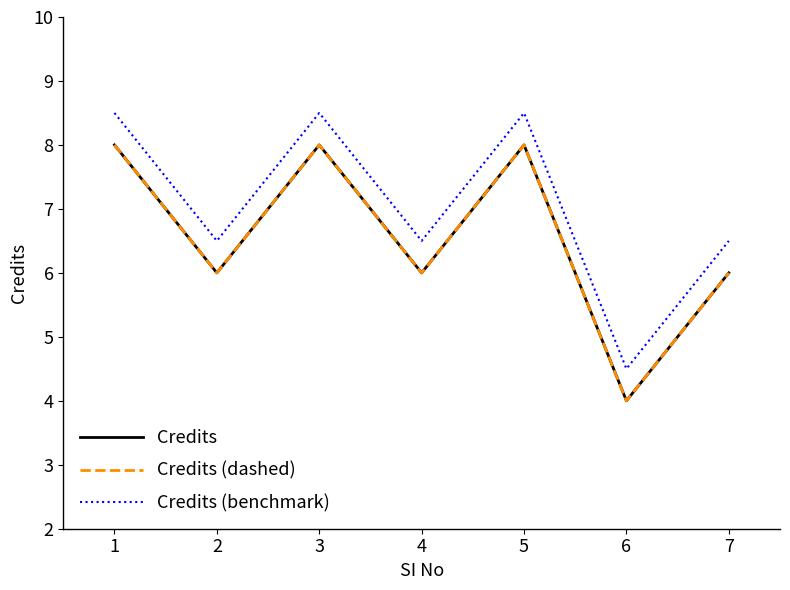

True or false: Credits (benchmark) and Credits (dashed) cross at least once.

False